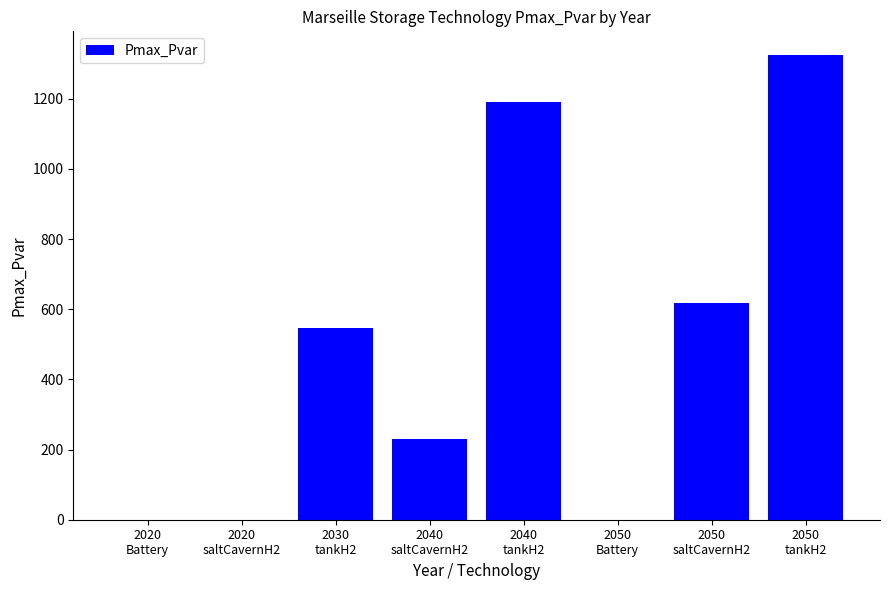

What is the sum of all values?

3910.2